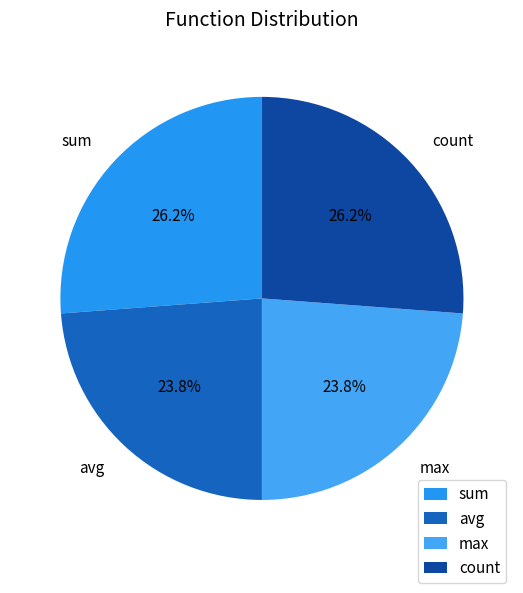

Combined, do max and avg account for over 50%?

No